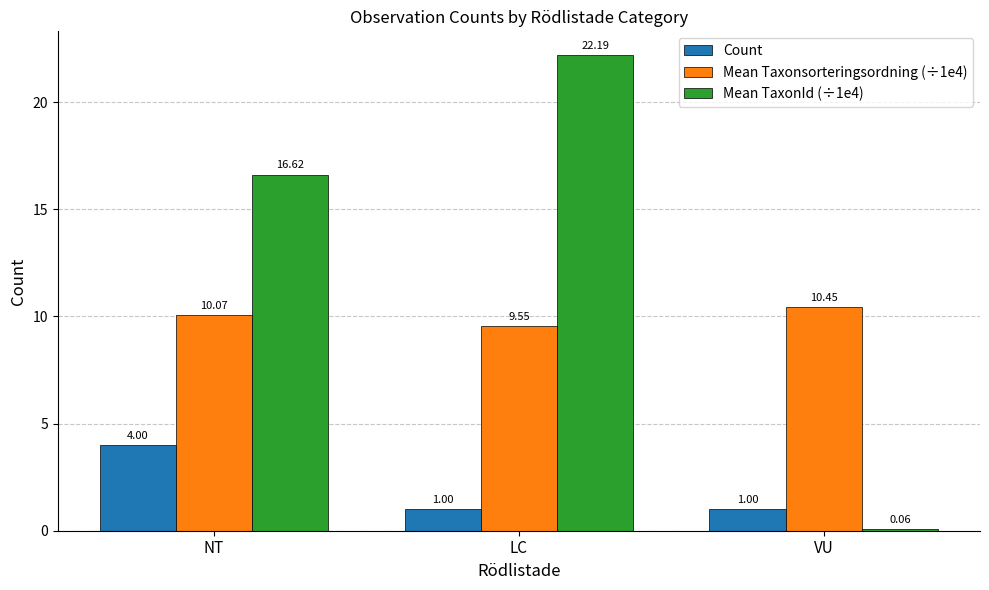

Which series changed the most between LC and VU?

Mean TaxonId (÷1e4)